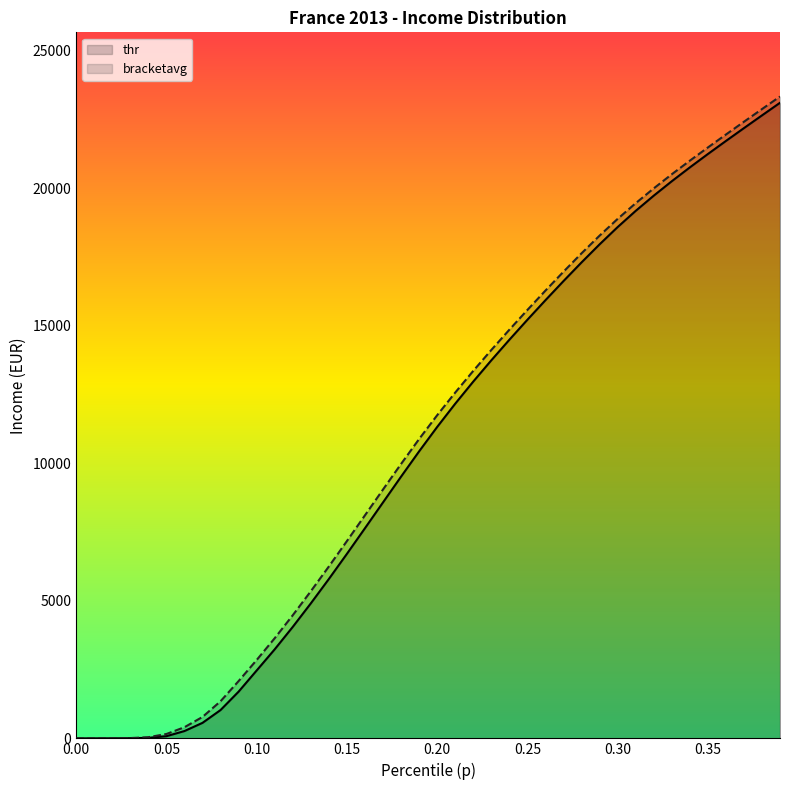

What is the maximum value shown in the chart?

23335.7